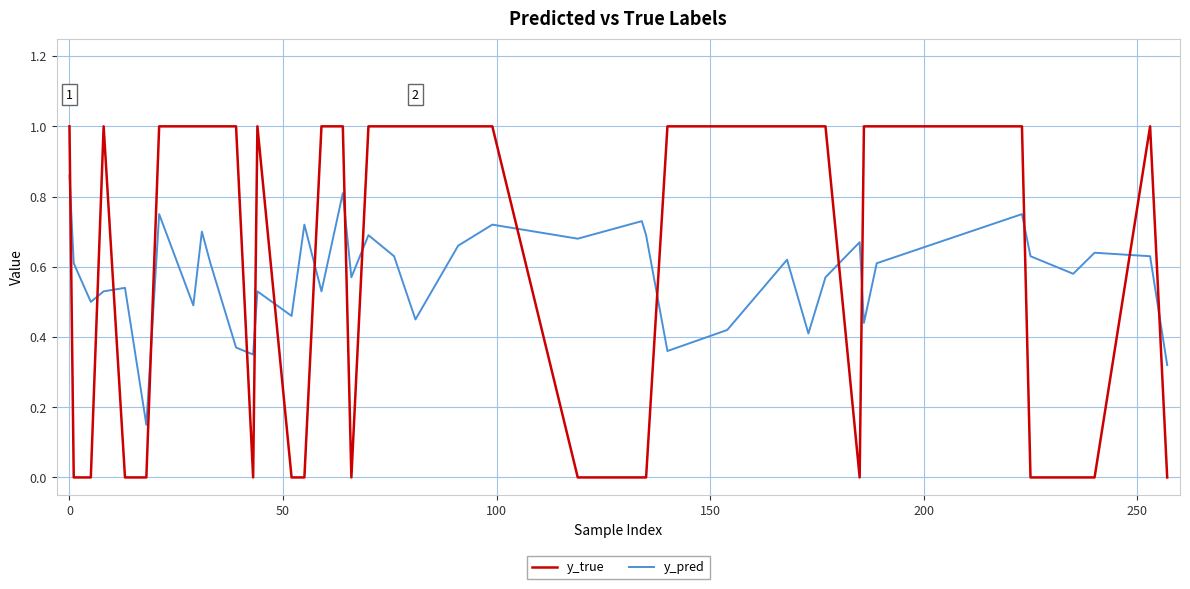

After their last crossing, which series has the higher values: y_true or y_pred?

y_pred